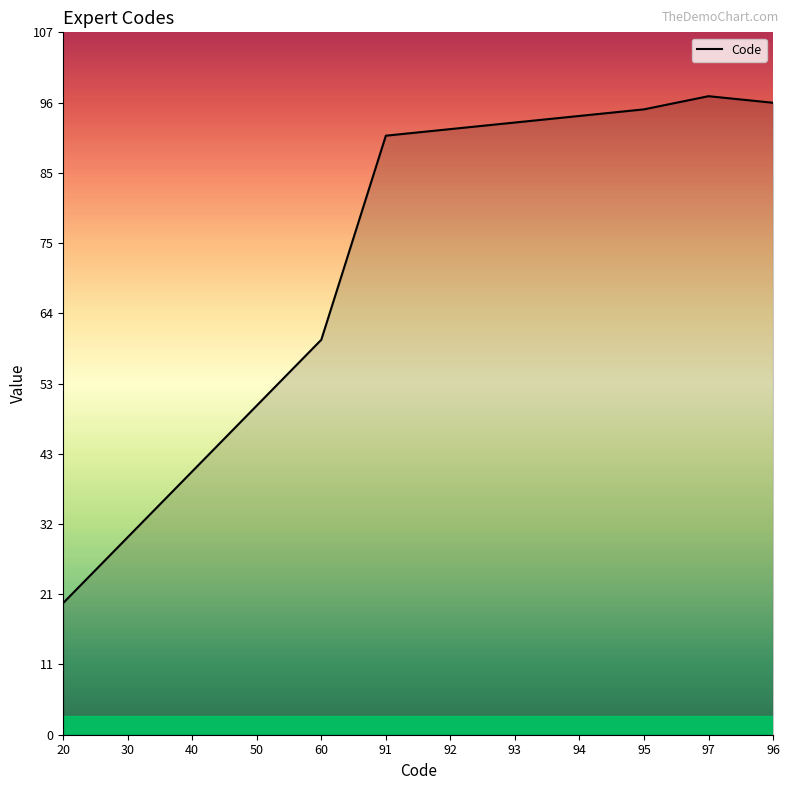

Read the value at 97, to the nearest 5.

95